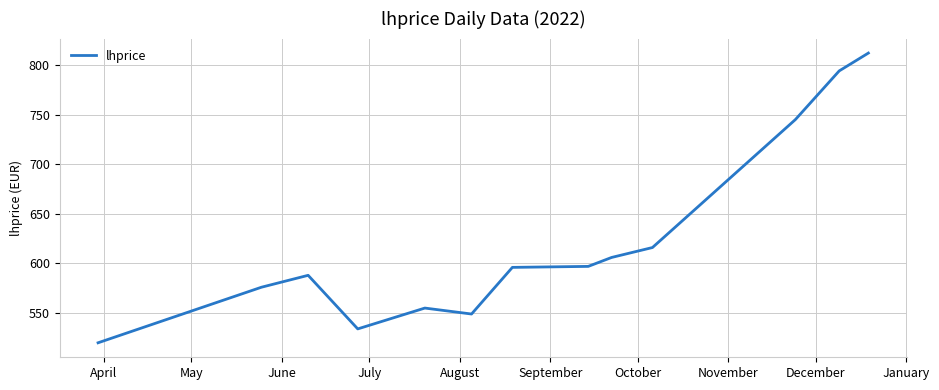

What is the difference between the maximum and minimum values?

292